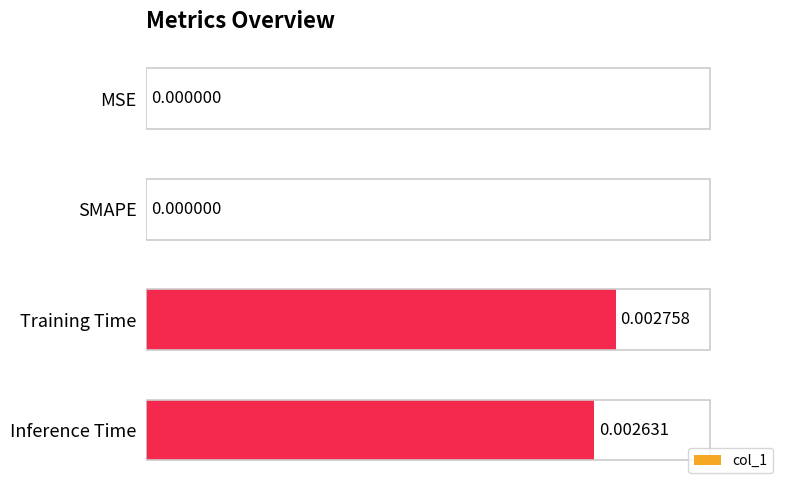

Between Inference Time and MSE, which is larger?

Inference Time